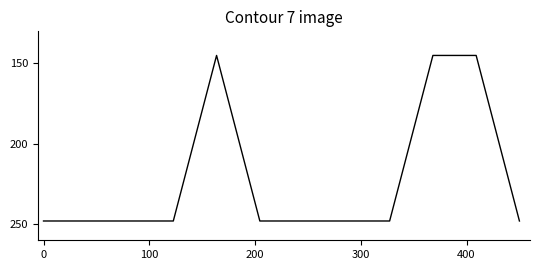

Reading left to right, extract all data points from this chart.

248	248	248	248	145	248	248	248	248	145	145	248